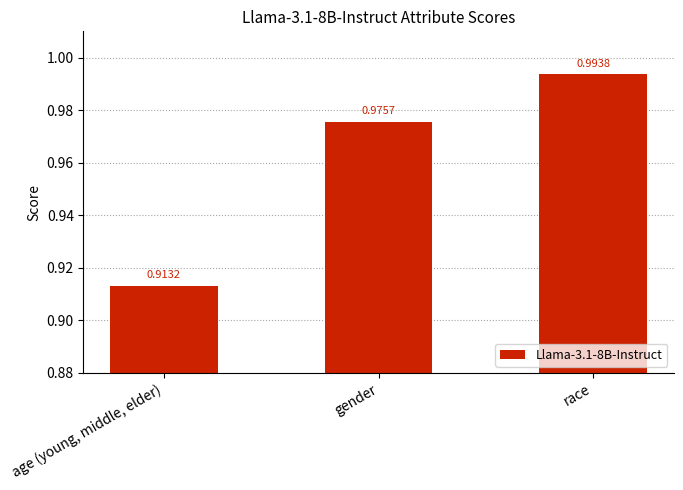

The value at race is 1.6. True or false?

False